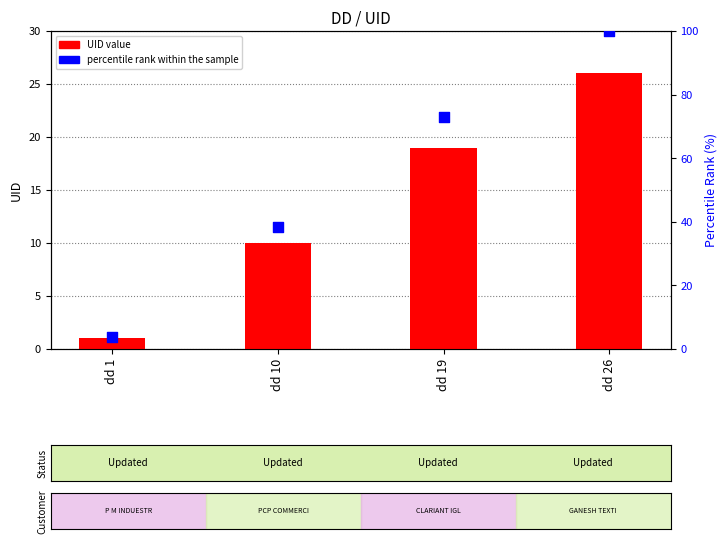

Which series reaches the maximum Y coordinate?

percentile rank within the sample